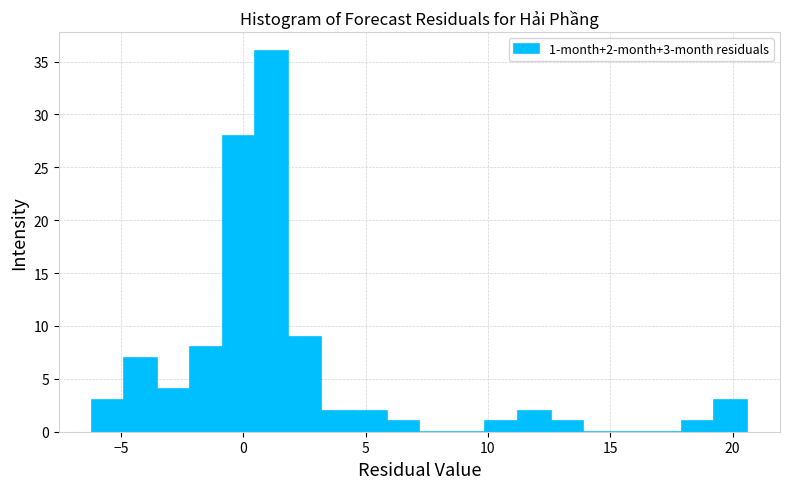

Read against the x-axis, roughly where is the centre of the tallest bar?

1.0